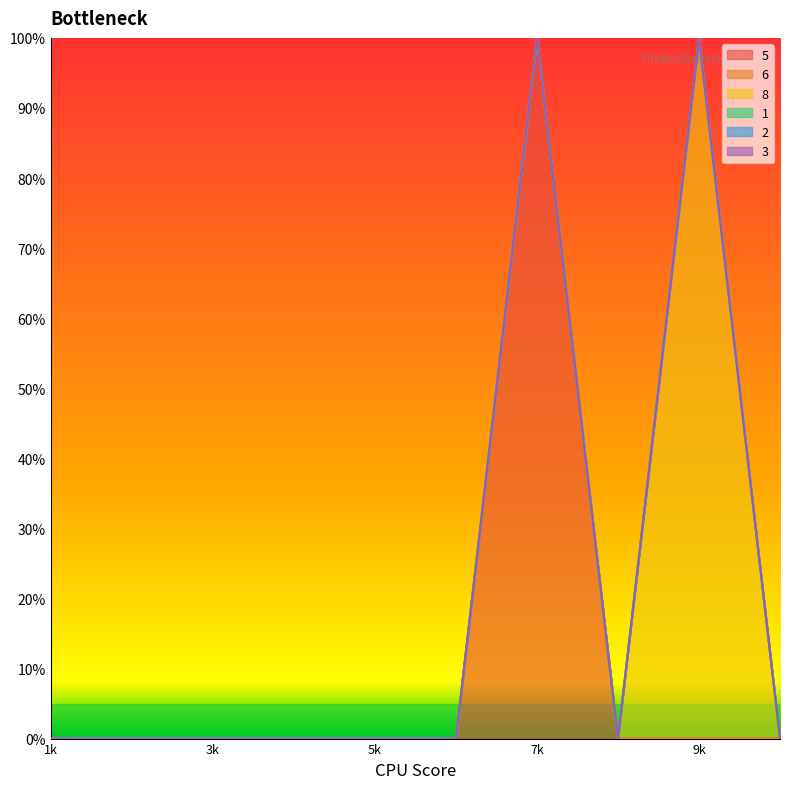

True or false: 2 and 5 intersect in this chart.

False